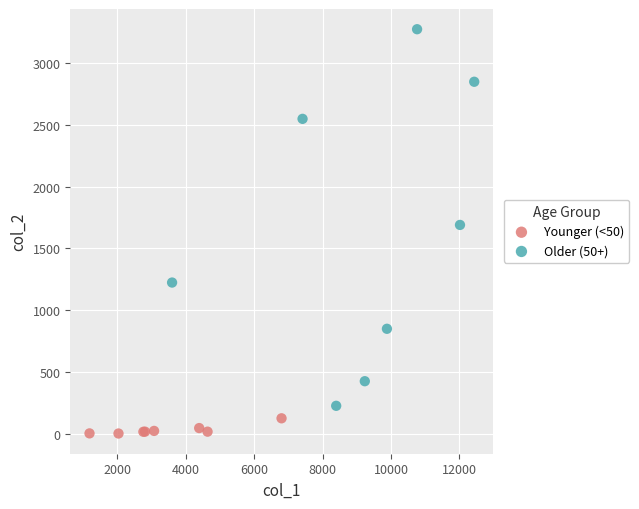

Which series has the widest spread of Y values?

Older (50+)